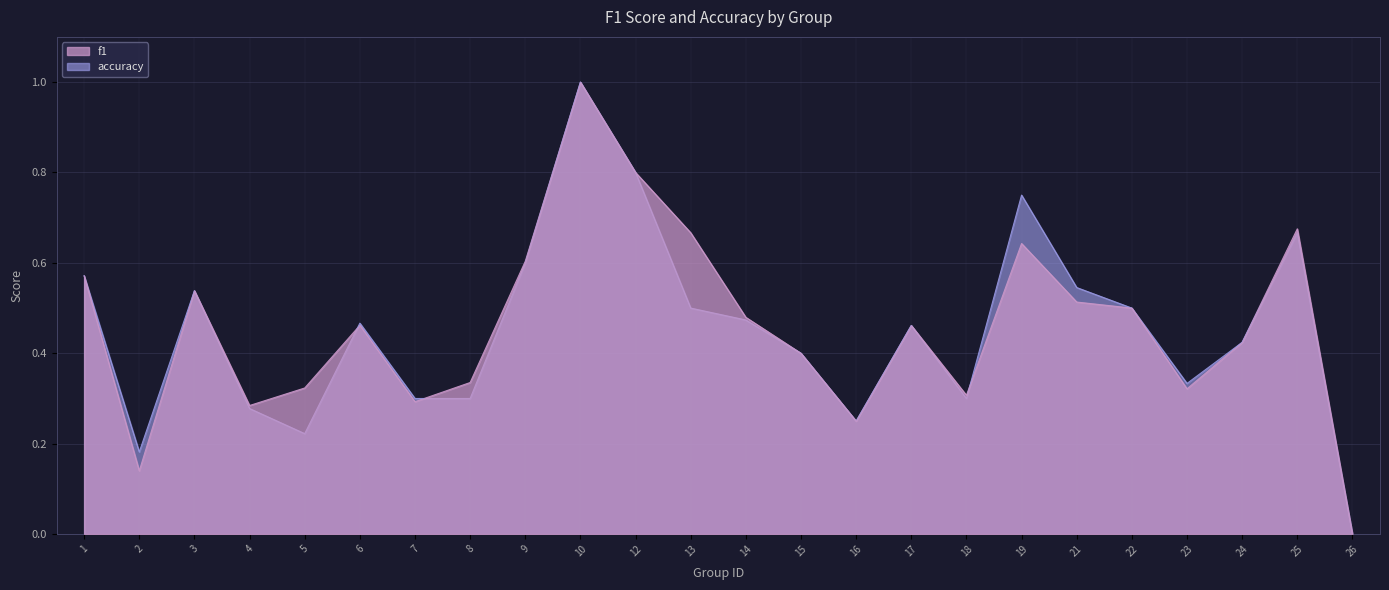

The value of accuracy at 3 is 0.3. True or false?

False